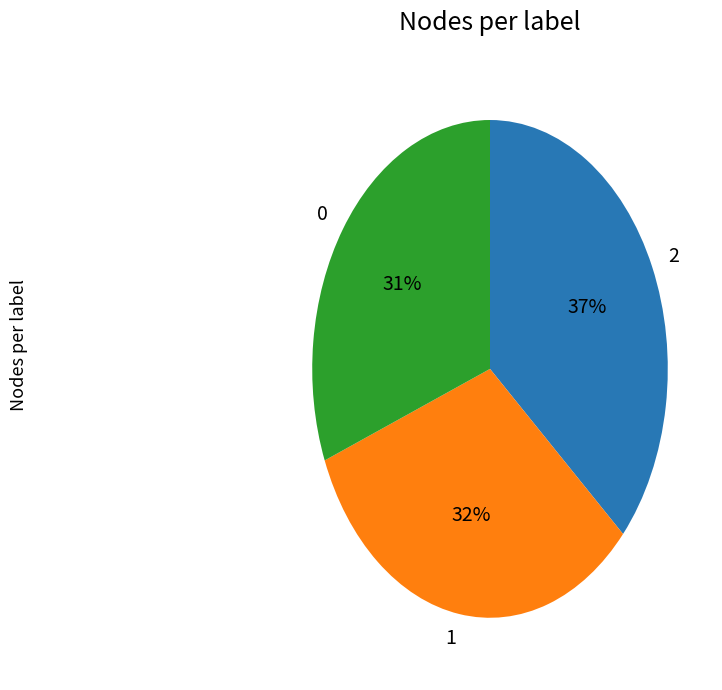

What percentage is the 2 slice, to the nearest percent?

37%